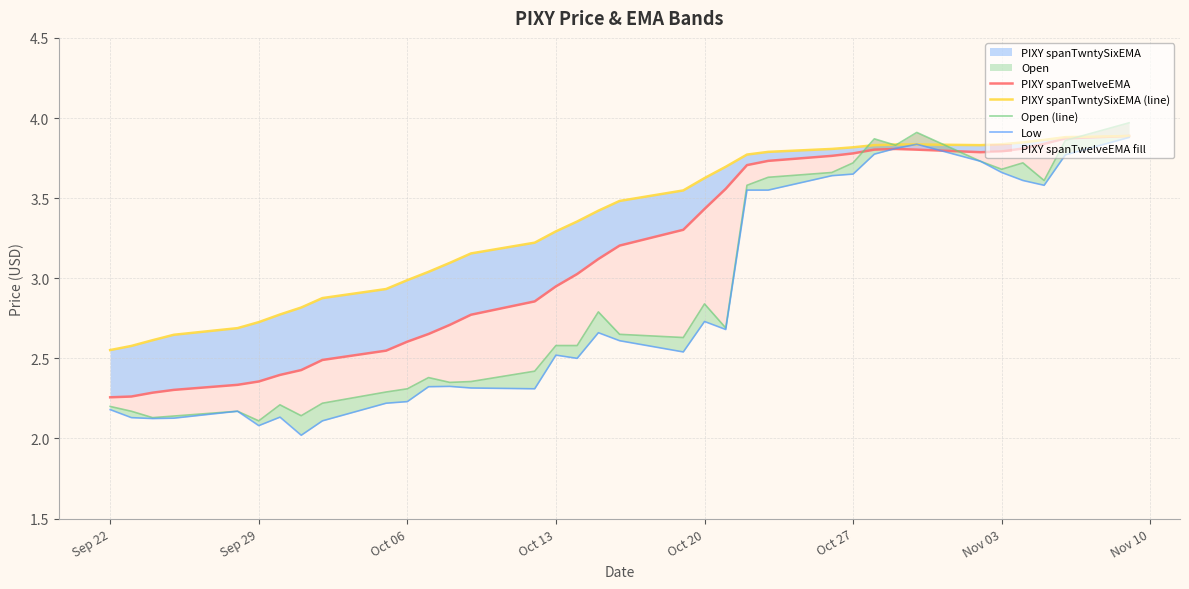

Which series has the widest spread of values?

Open (line)